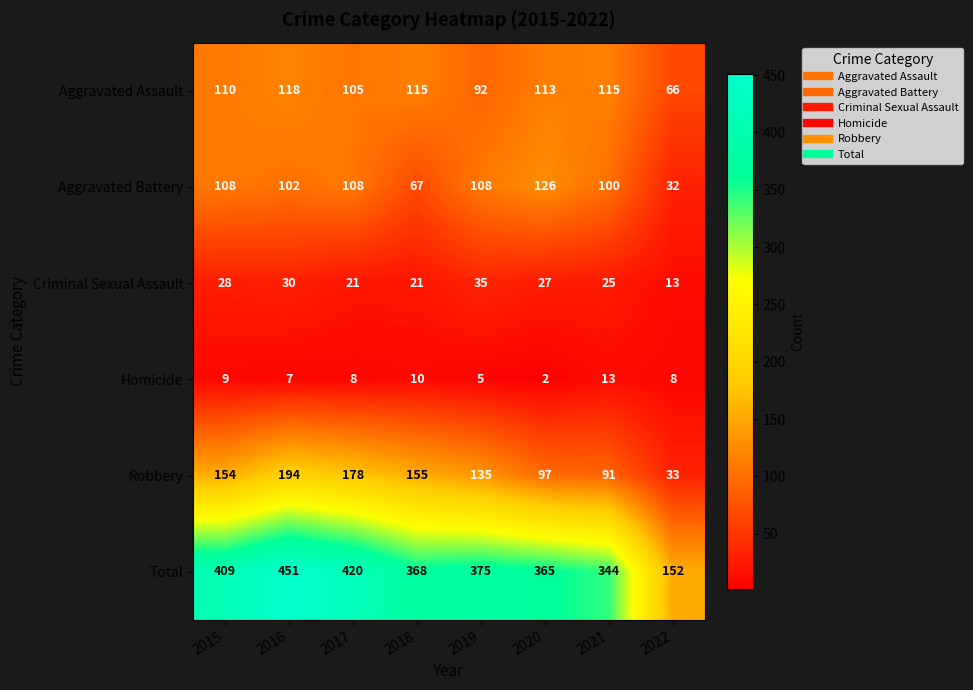

List the series in order of their peak value, highest first.

Total, Robbery, Aggravated Battery, Aggravated Assault, Criminal Sexual Assault, Homicide